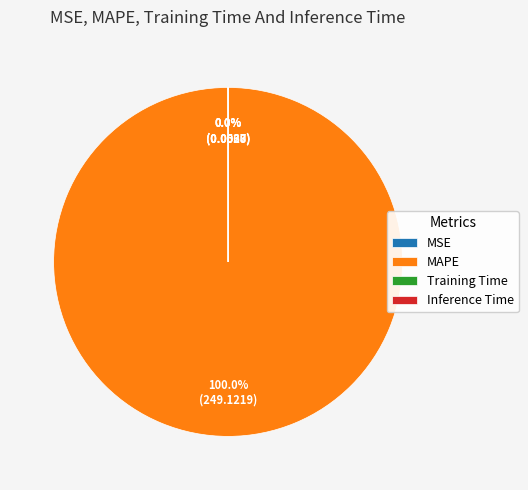

What is the majority slice?

MAPE